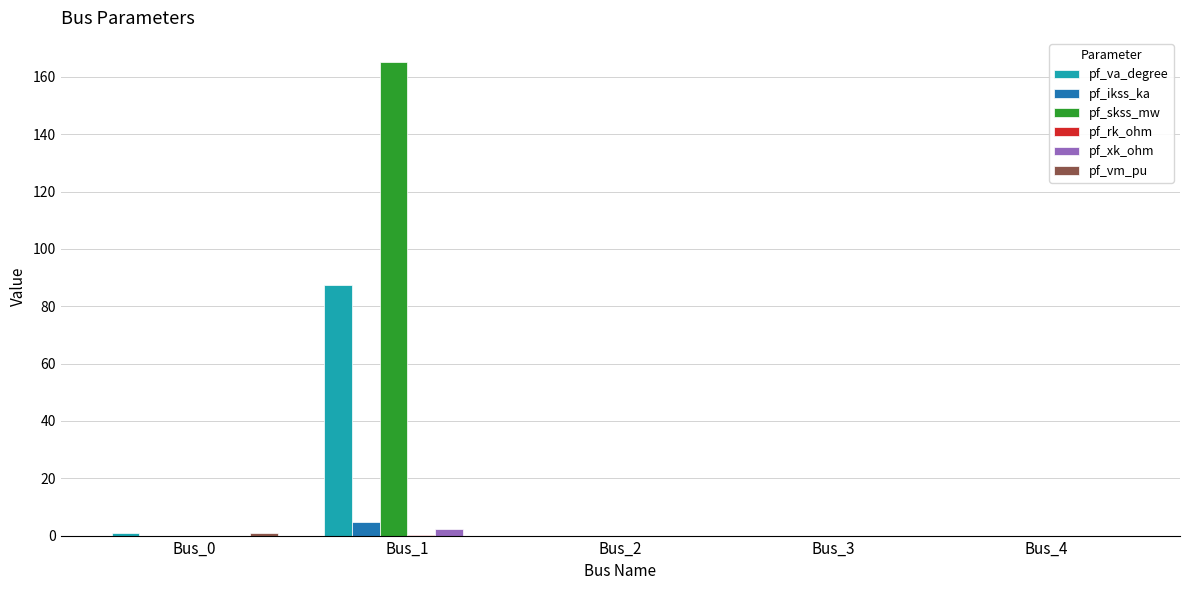

What is the maximum value for pf_ikss_ka?

4.8